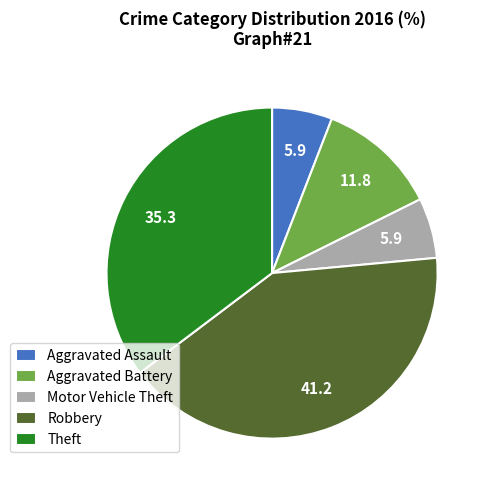

What is the ratio of the value at Theft to the value at Aggravated Battery?

3.0